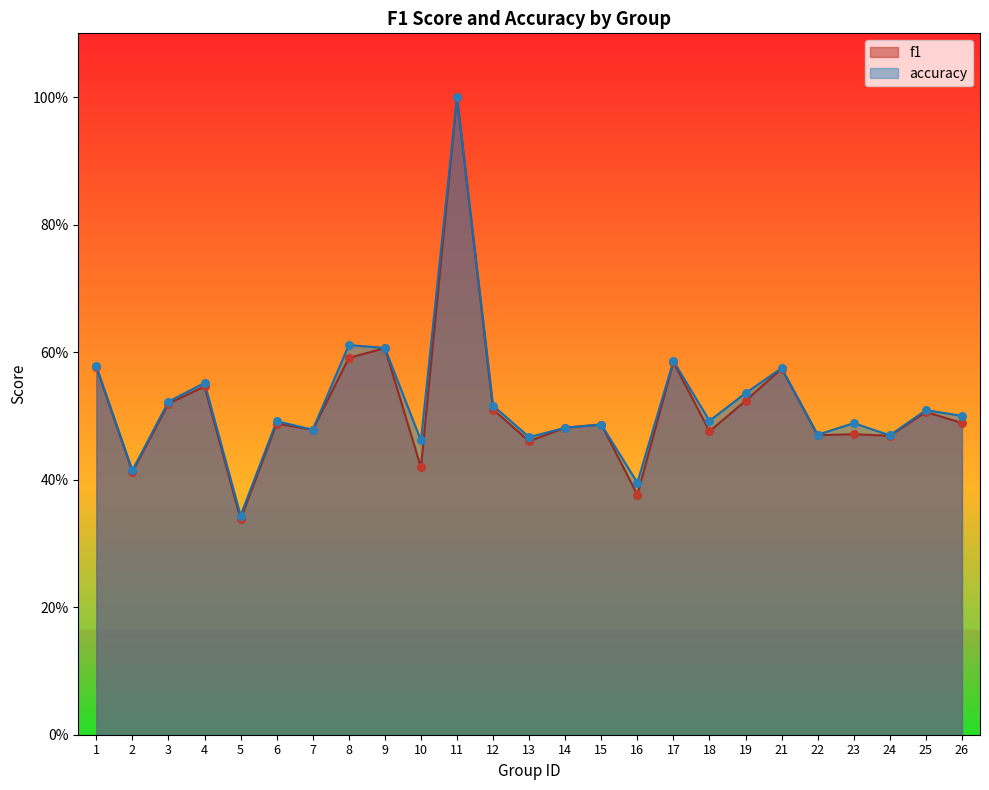

Which series contains the highest Y value?

f1